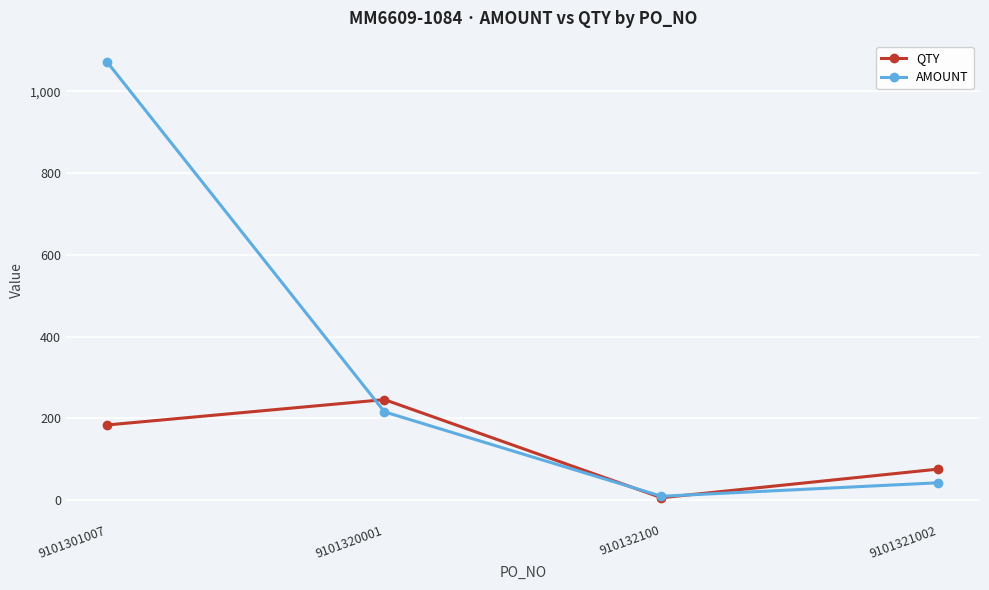

What is the average value of the AMOUNT series?

334.7